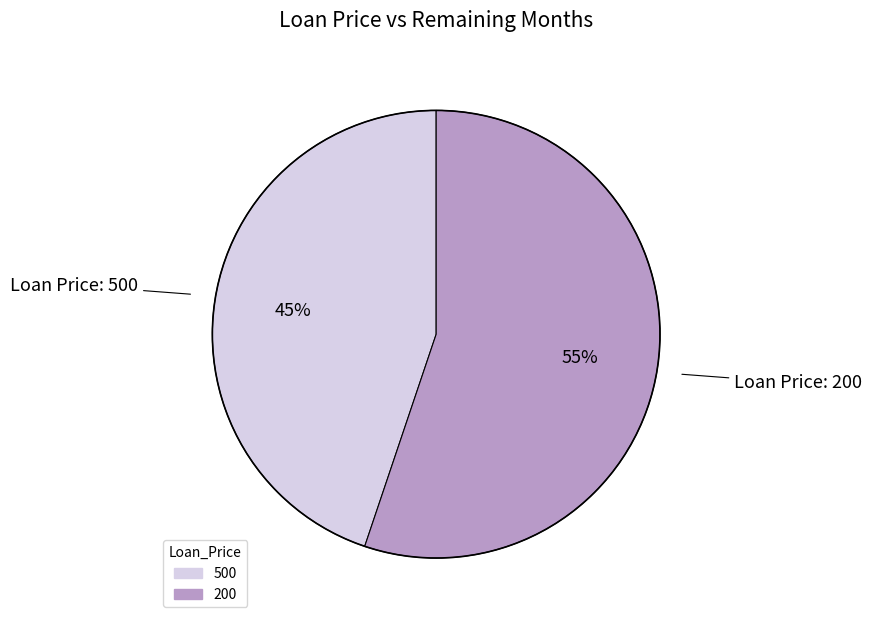

The 200 slice represents 61% of the pie. True or false?

False